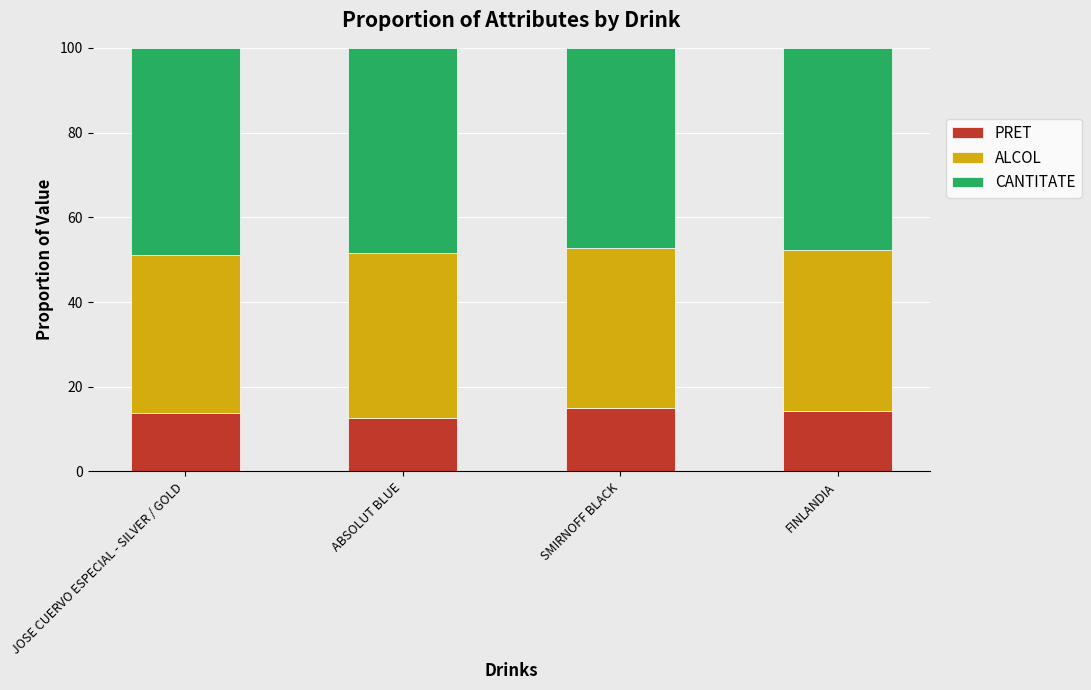

What is the lowest value of the PRET series?

12.6